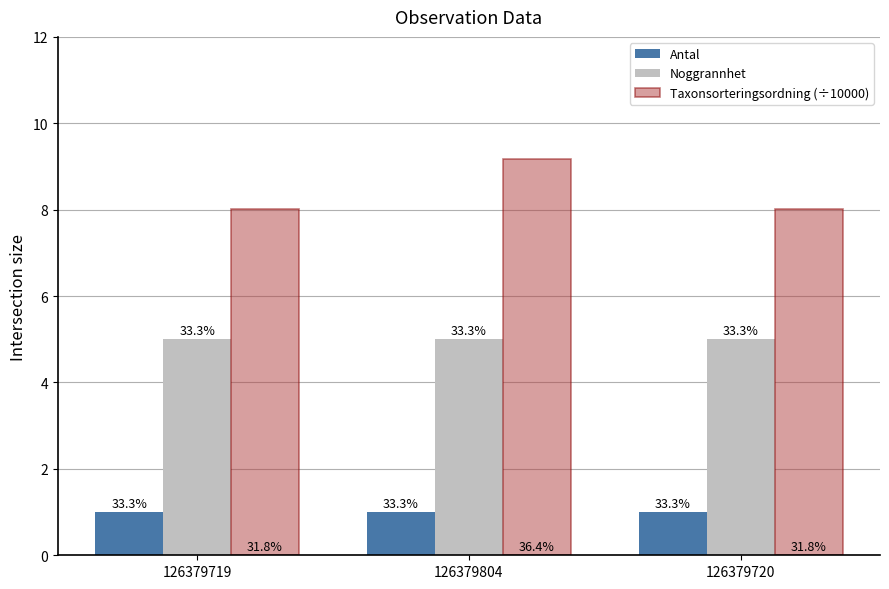

Which series changed the most between 126379719 and 126379720?

Antal